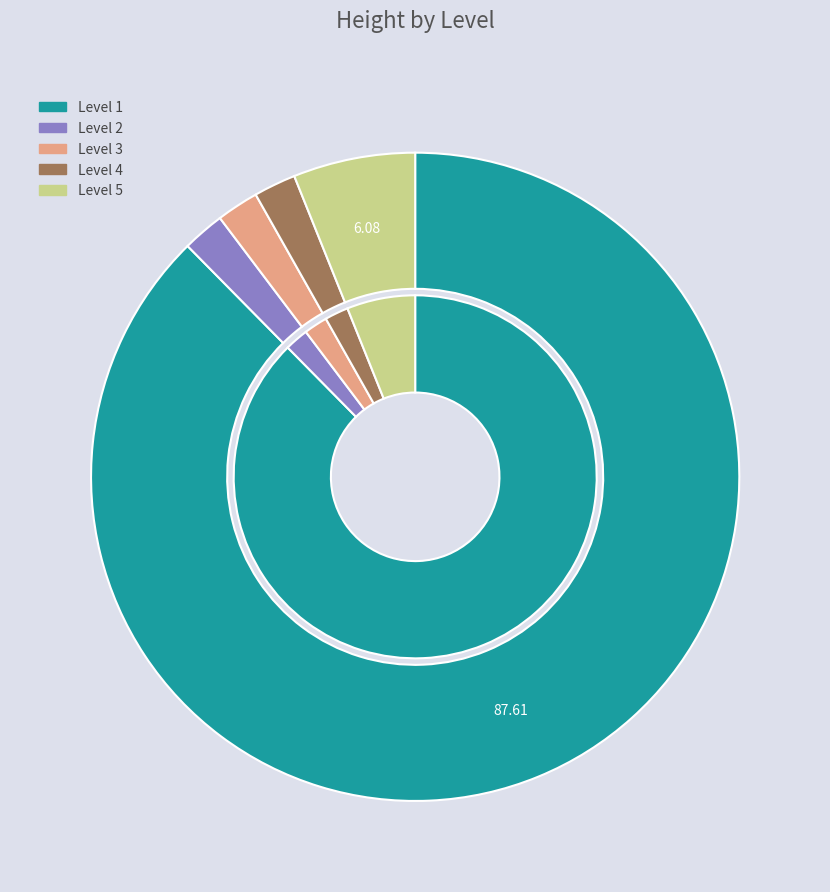

To the nearest percent, what is the average slice percentage?

20%